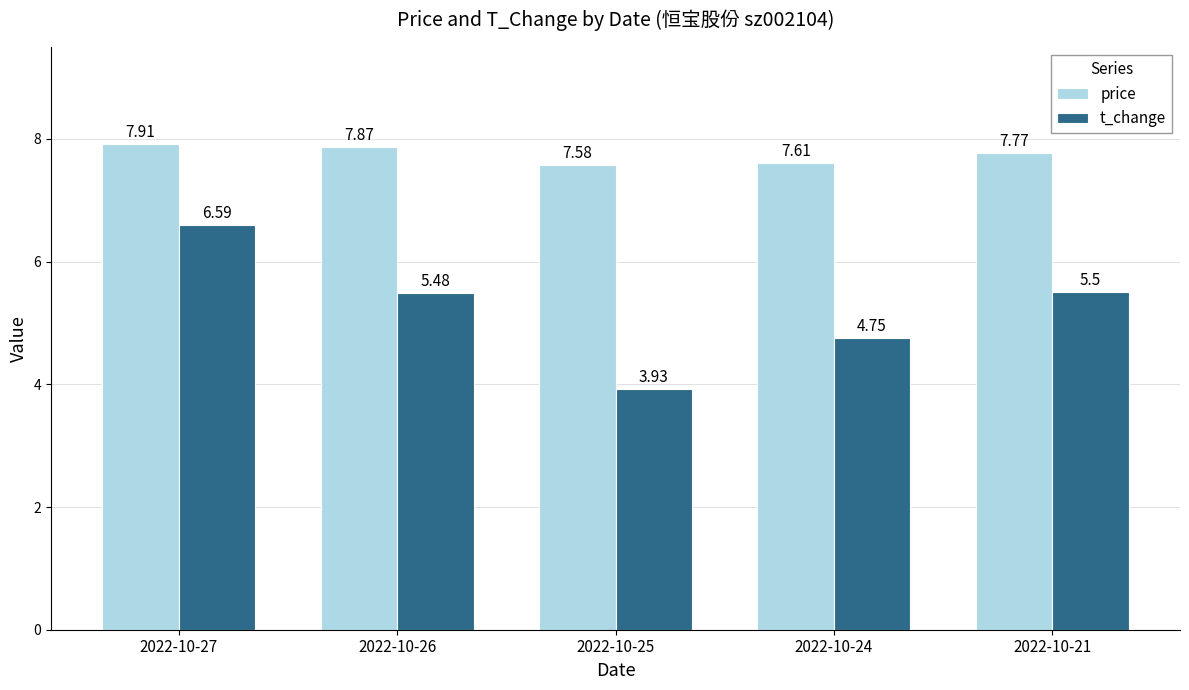

Which label corresponds to the largest value in the chart?

2022-10-27